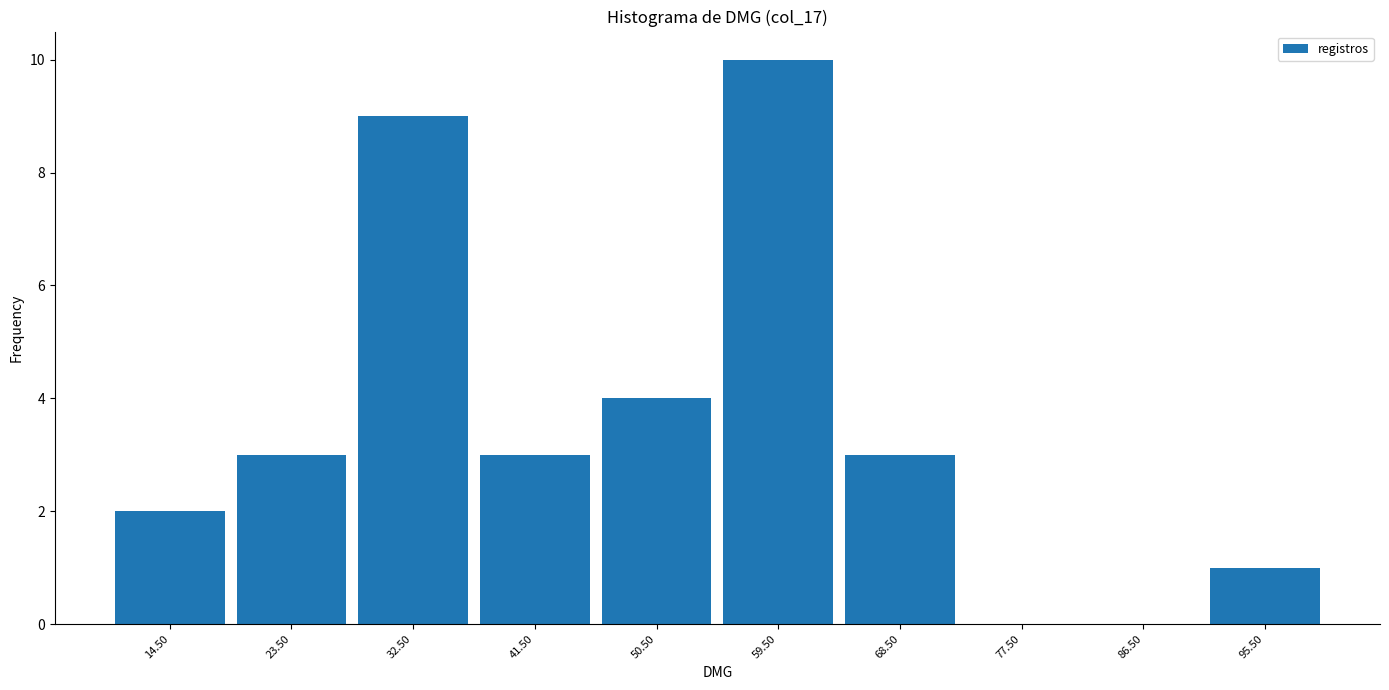

Reading left to right, transcribe this chart: for each bar, give the range it covers on the x-axis and its height. The values are not printed on the chart, so give them approximately, as read against the axis.

10 to 19: 2
19 to 28: 3
28 to 37: 9
37 to 46: 3
46 to 55: 4
55 to 64: 10
64 to 73: 3
73 to 82: 0
82 to 91: 0
91 to 100: 1